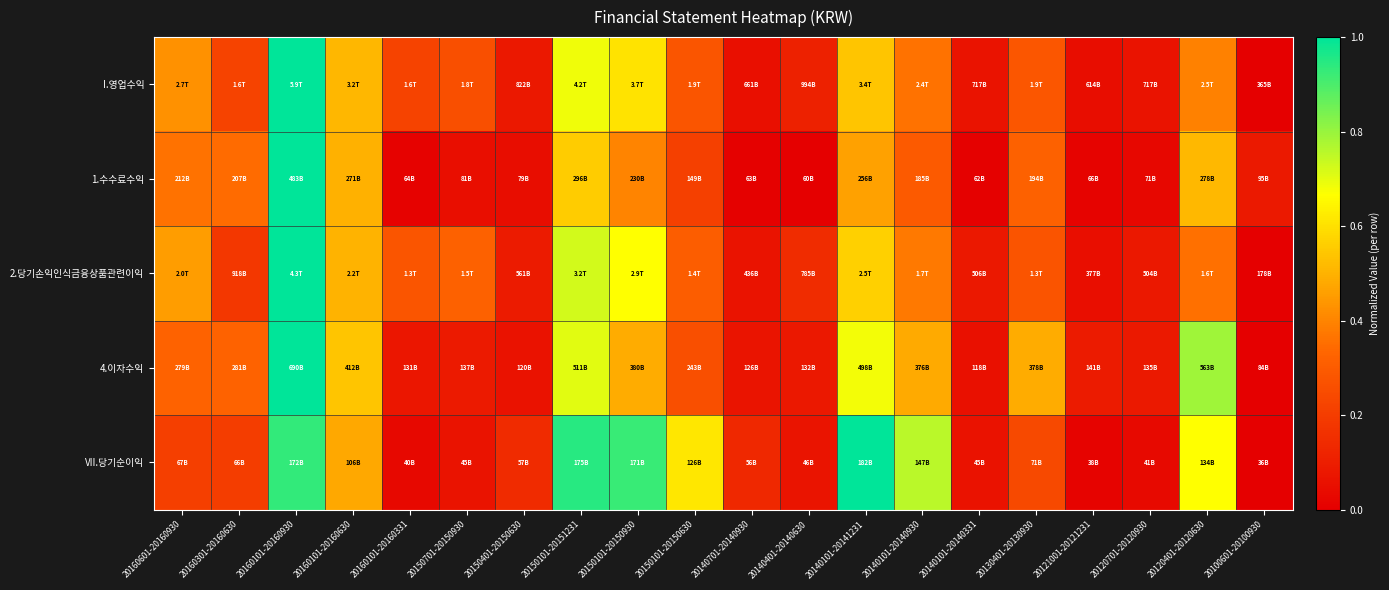

At which category does the chart reach its peak across all series?

20160101-20160930